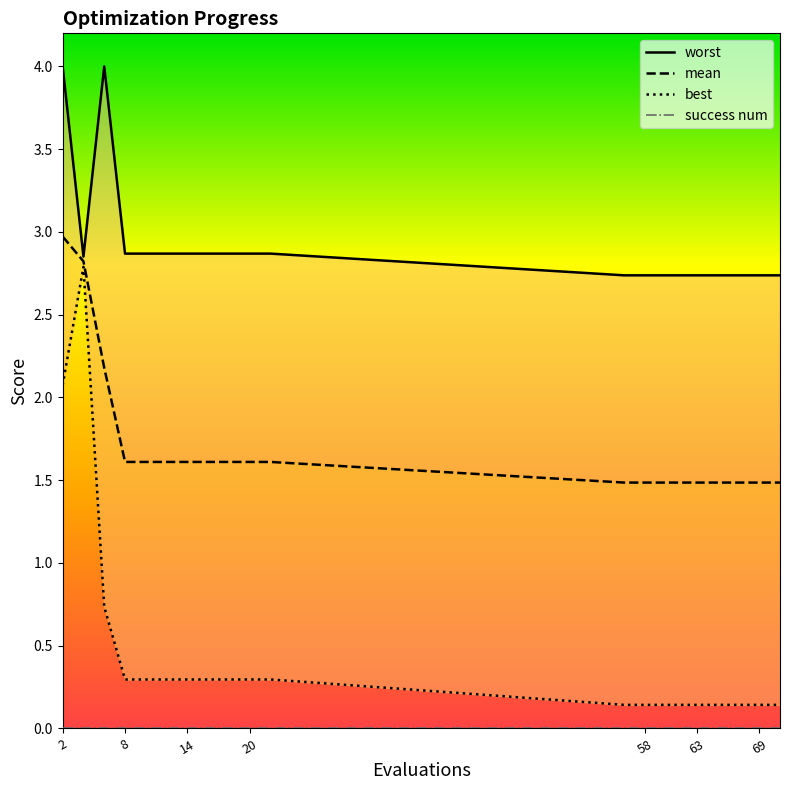

List the series in order of their overall mean, lowest first.

best, mean, worst